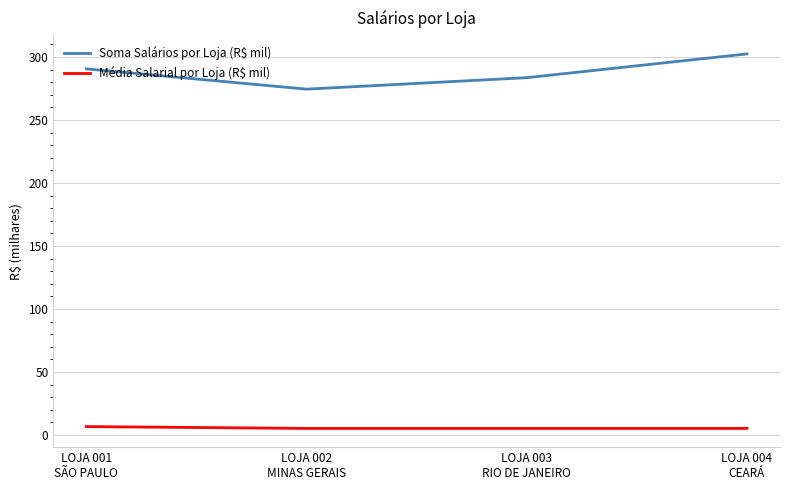

At how many categories does at least one series exceed 237?

4